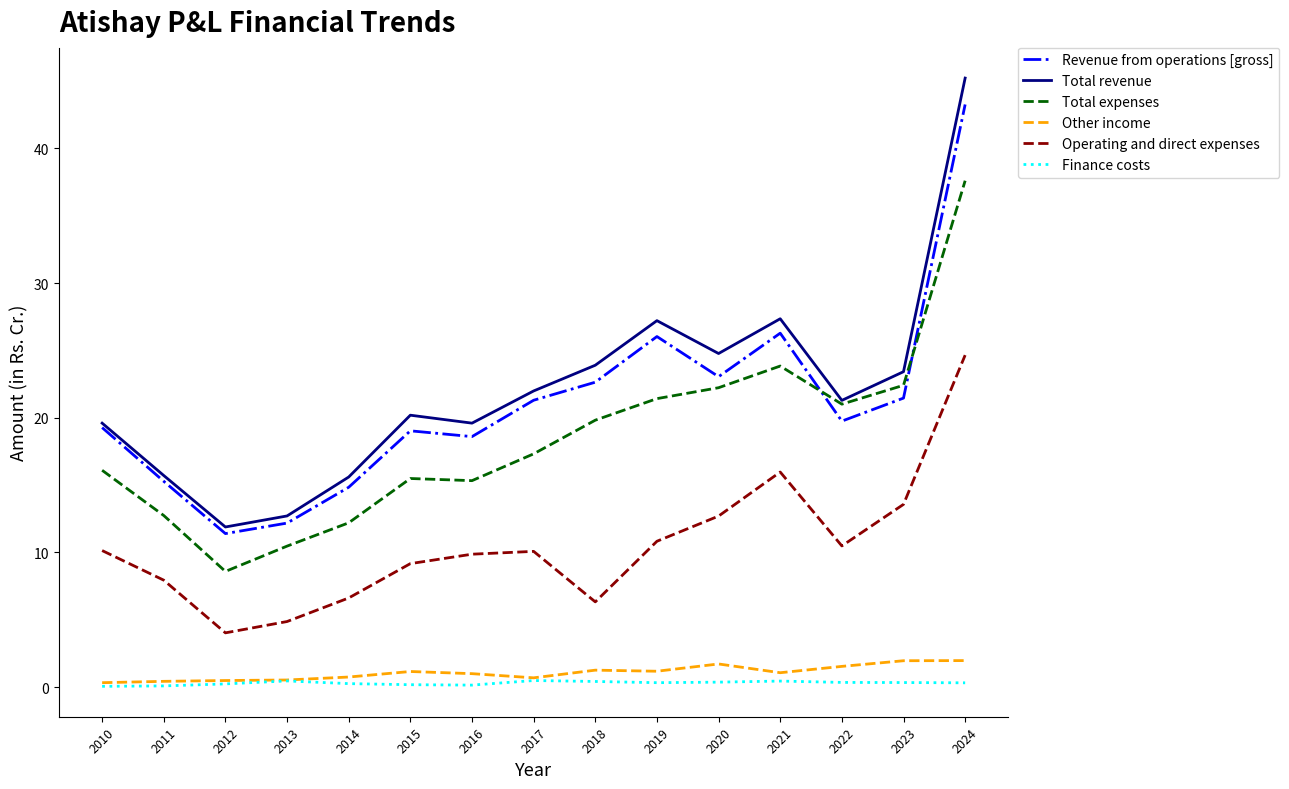

Where is the first local maximum for Revenue from operations [gross]?

2015